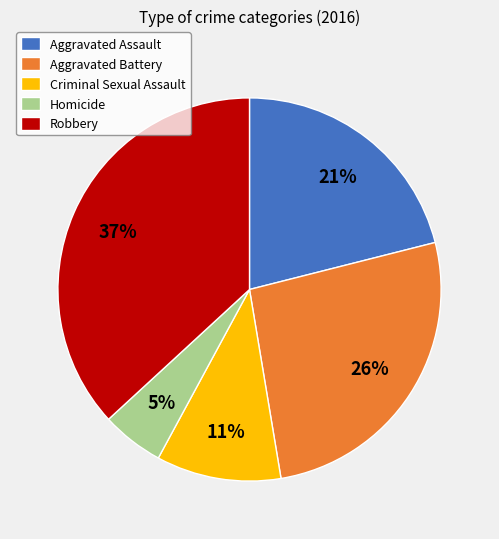

Rank the categories by value from highest to lowest.

Robbery, Aggravated Battery, Aggravated Assault, Criminal Sexual Assault, Homicide